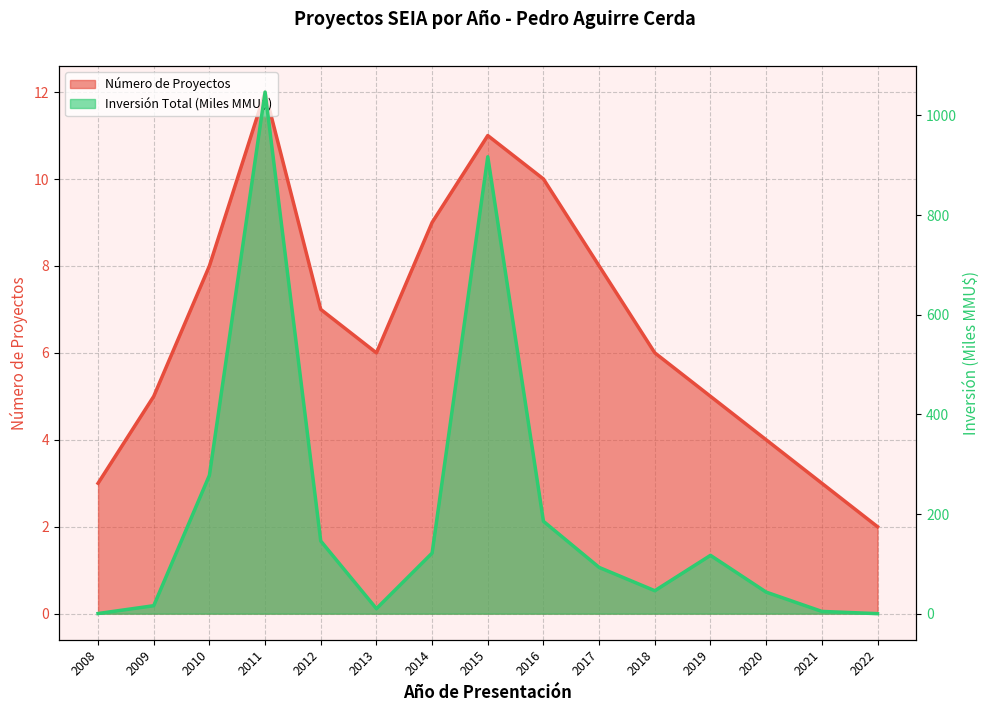

How many values in Inversión Total (MMU$) are above zero?

14